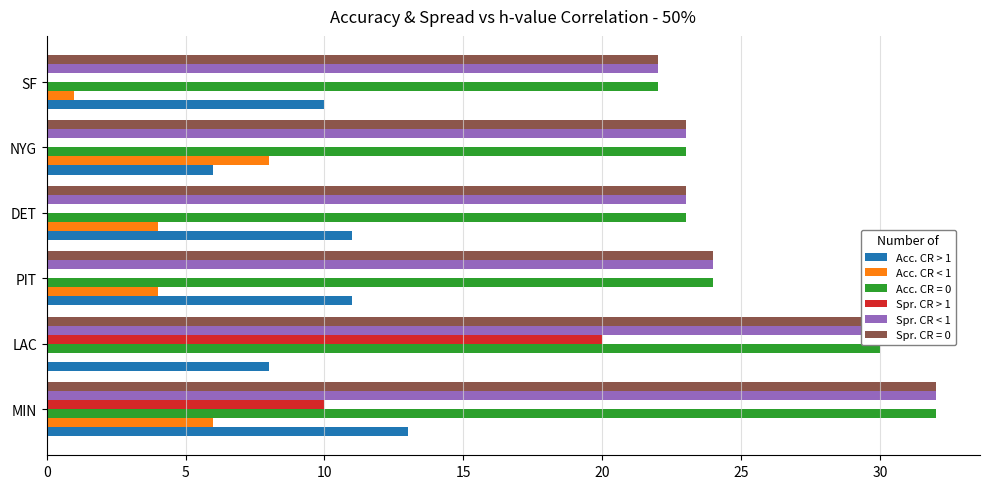

Between LAC and NYG, which series saw the biggest shift?

Spr. CR > 1